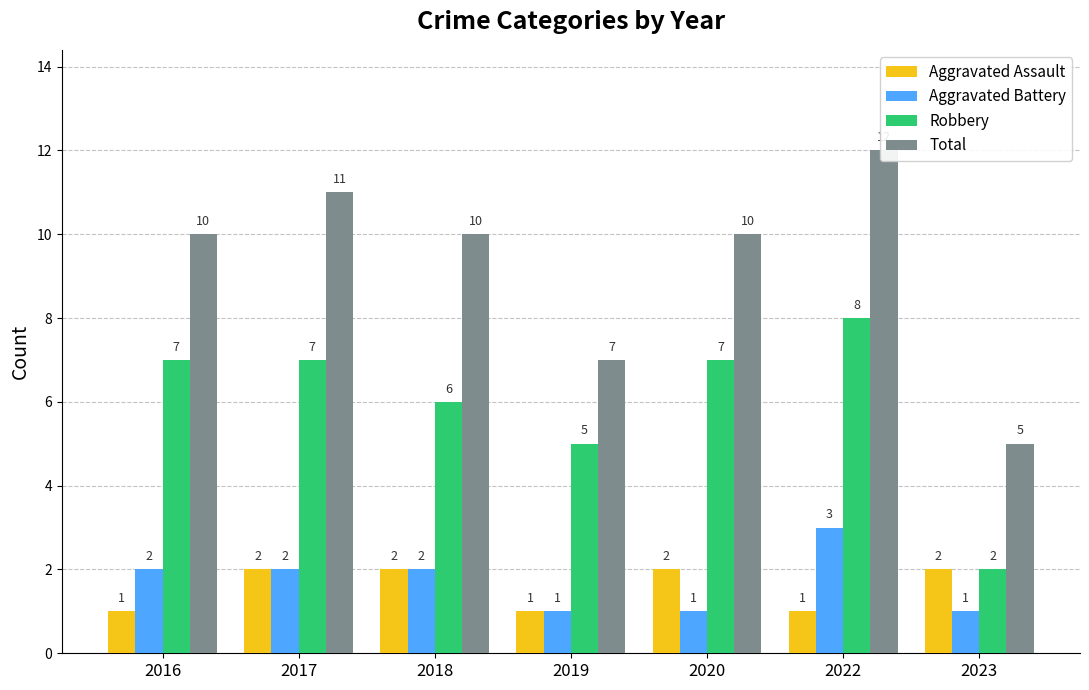

At how many categories does at least one series exceed 2?

7